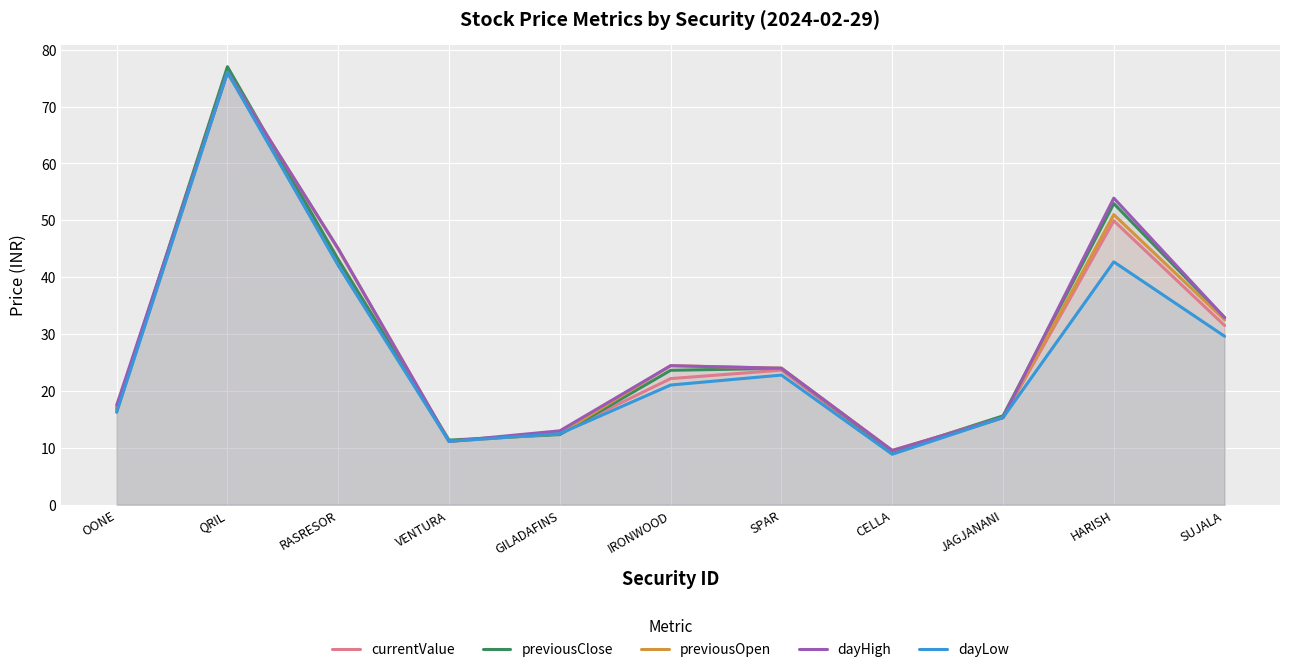

What is the difference between the maximum and minimum values in the dayLow series?

67.1